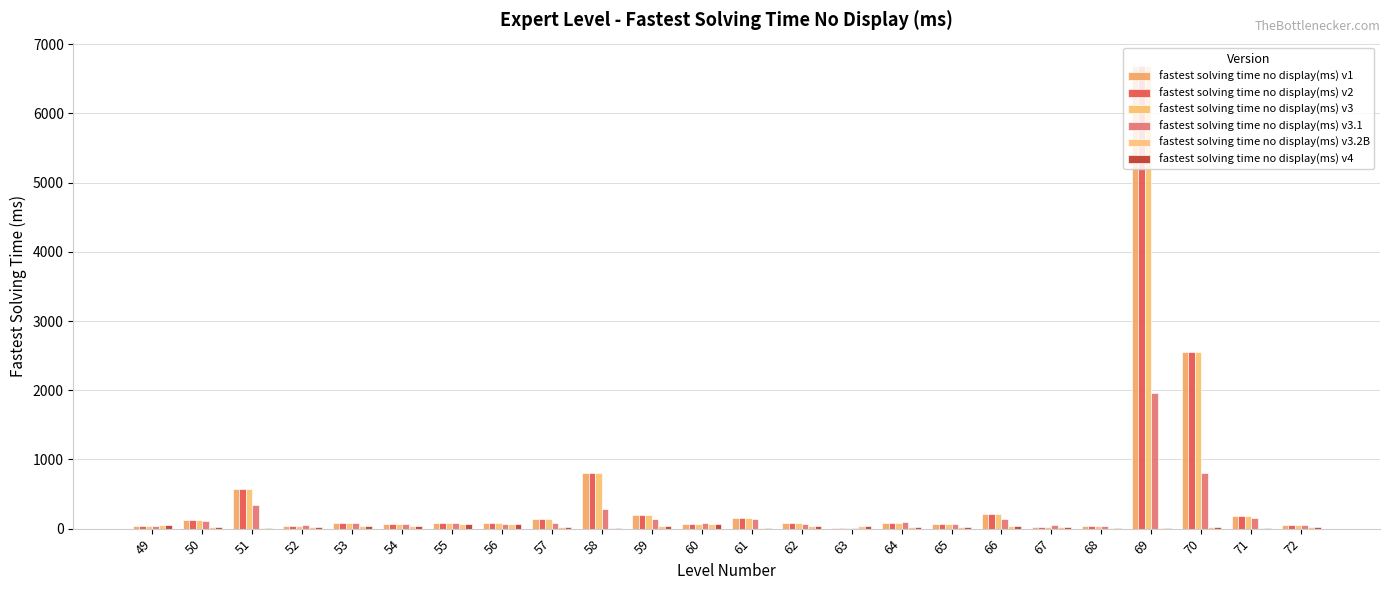

Which series changed the most between 69 and 72?

fastest solving time no display(ms) v1